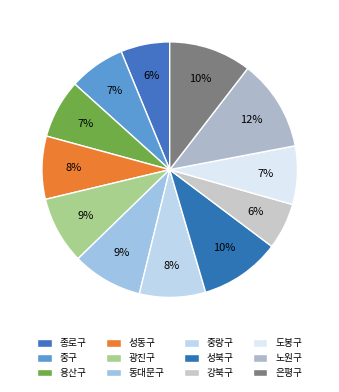

Does 강북구 account for over 50% of the chart?

No